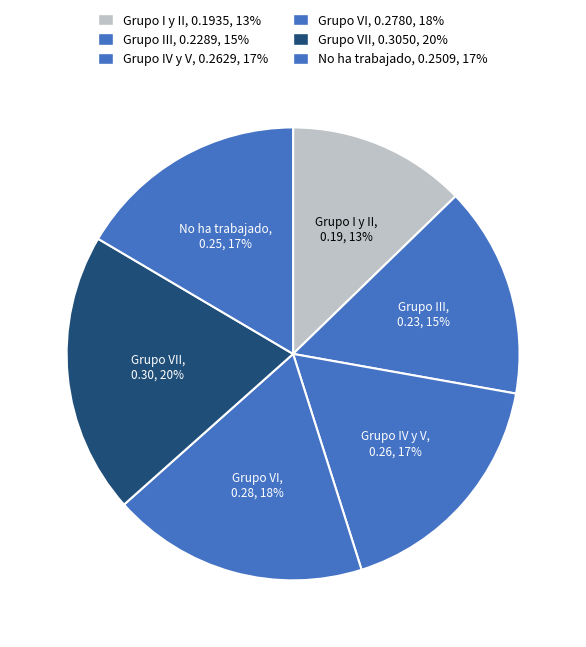

How many slices are in this pie chart?

6